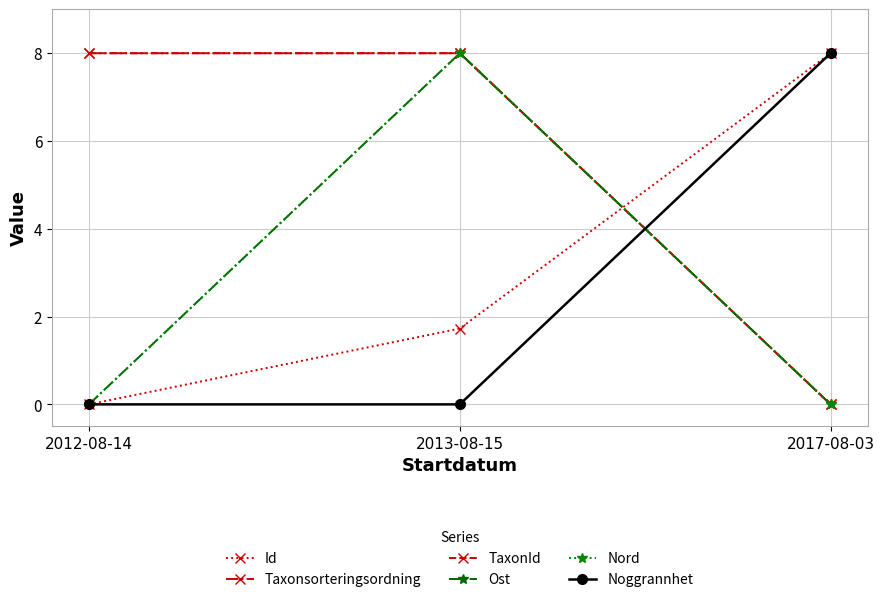

True or false: Ost has a value of 0.0 at 2017-08-03.

True